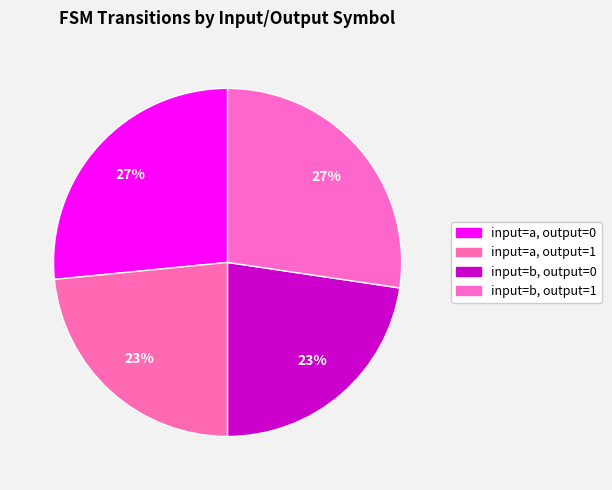

Count the number of slices in the pie.

4